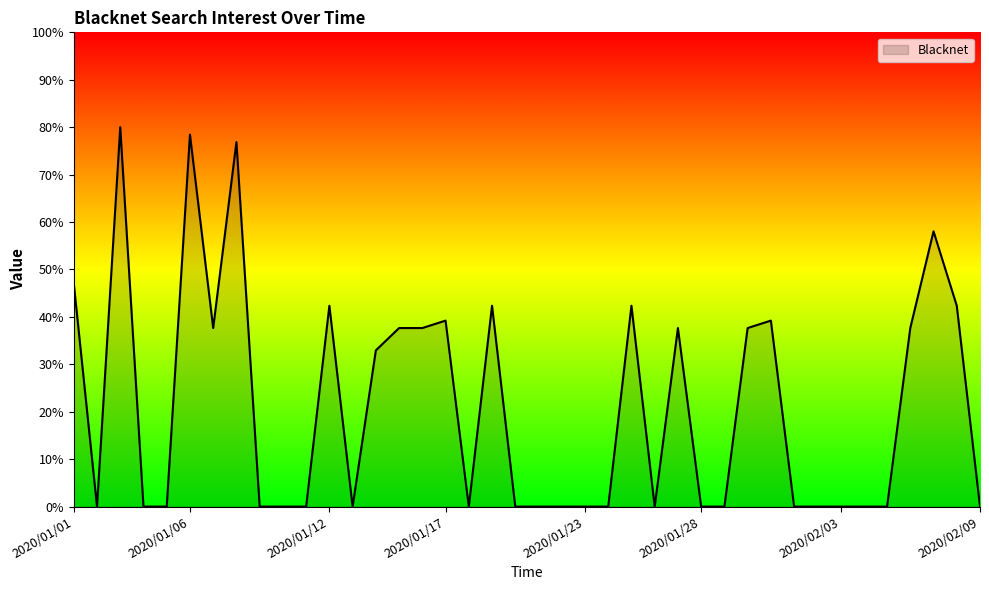

What is the maximum value shown in the chart?

80.0